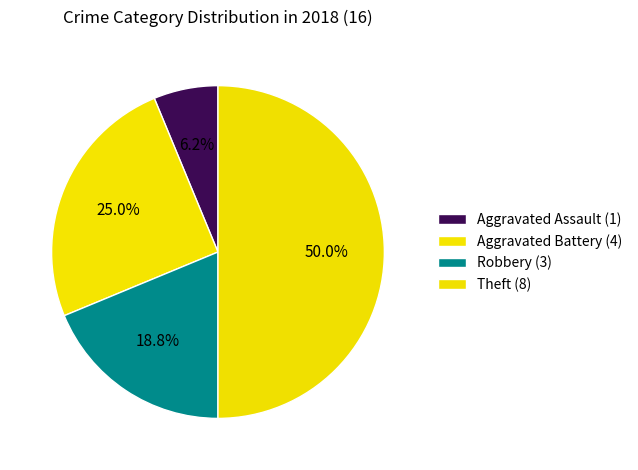

What is the smallest slice in the pie chart?

Aggravated Assault